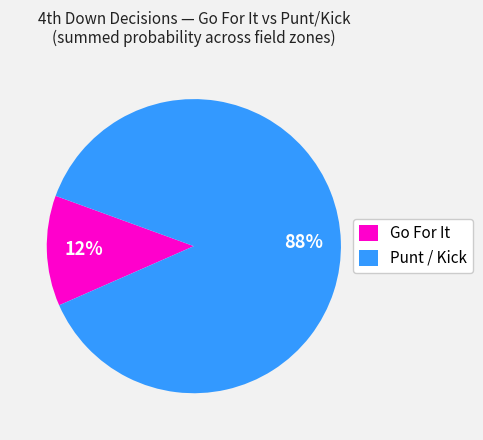

Is it true that Go For It is 12% of the pie?

True